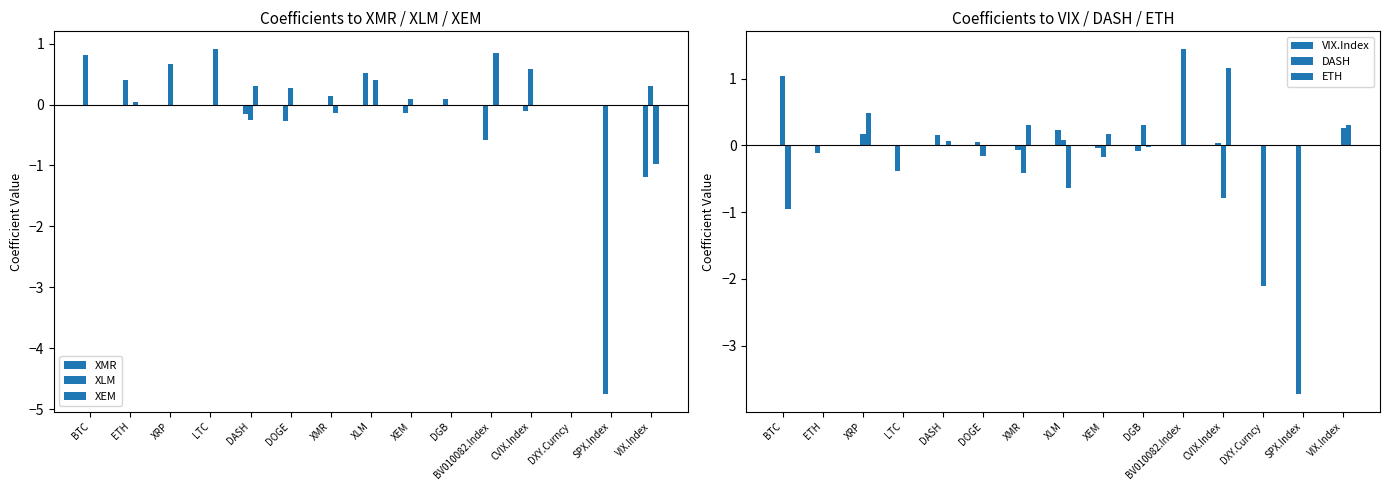

What is the difference between the highest and lowest values at LTC?

1.3